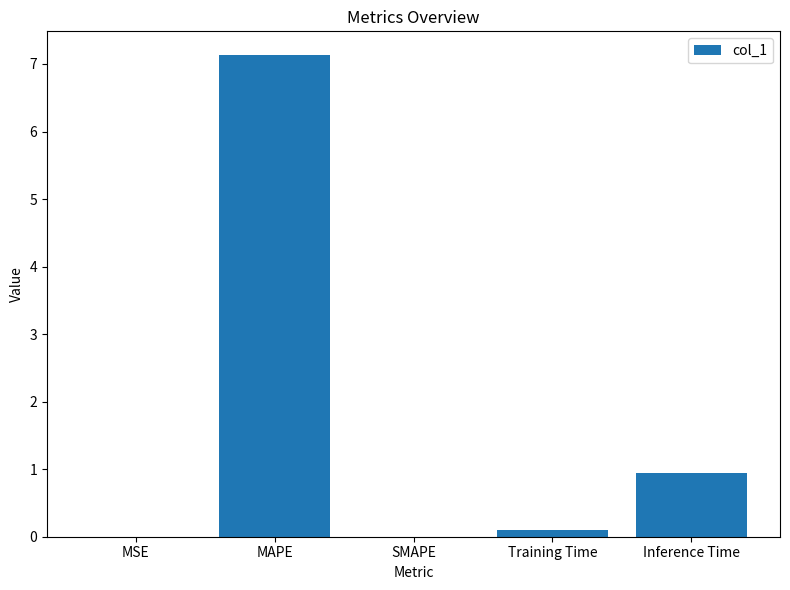

The chart shows a value of 0.9 at Inference Time. True or false?

True